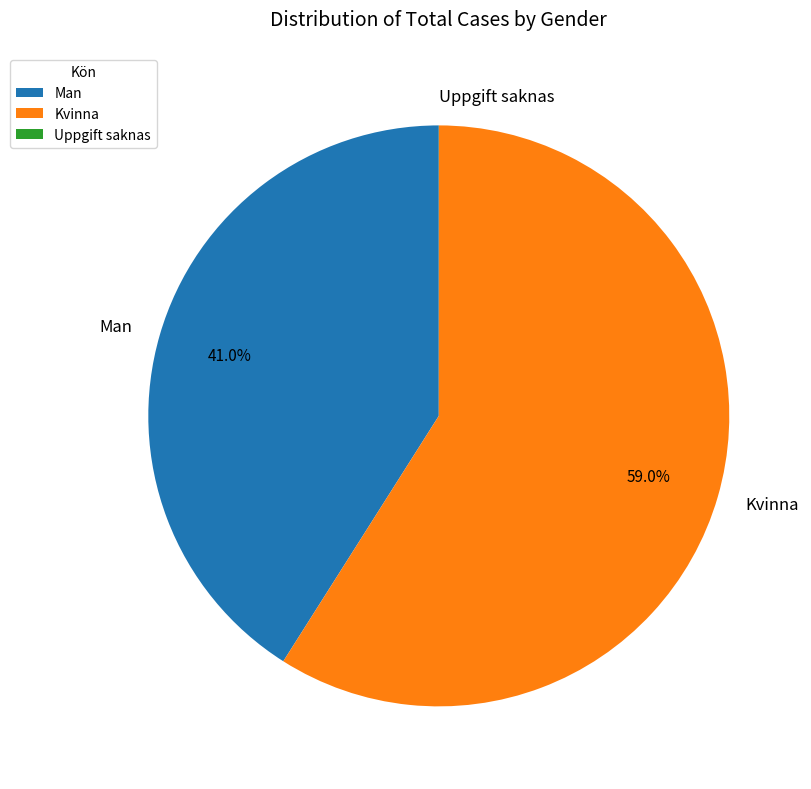

How much of the chart is everything except Man?

59.0%